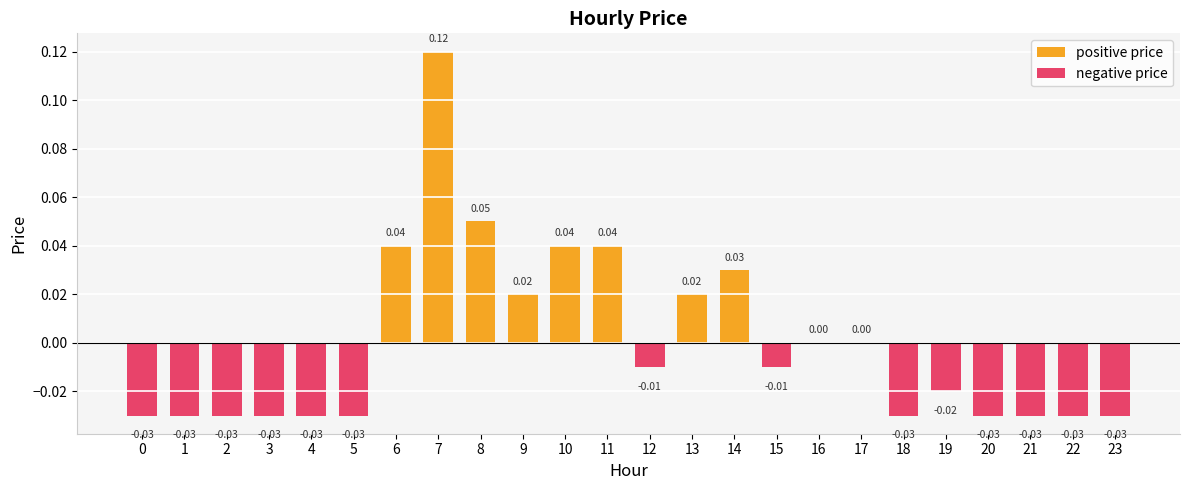

Which series changed the most between 10 and 16?

positive price